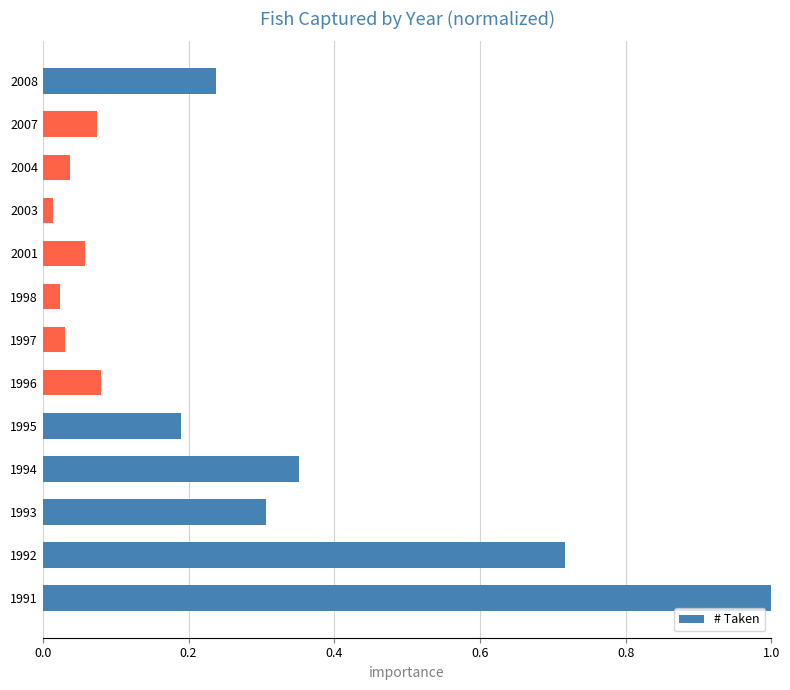

What is the difference between the maximum and second lowest values?

1.0